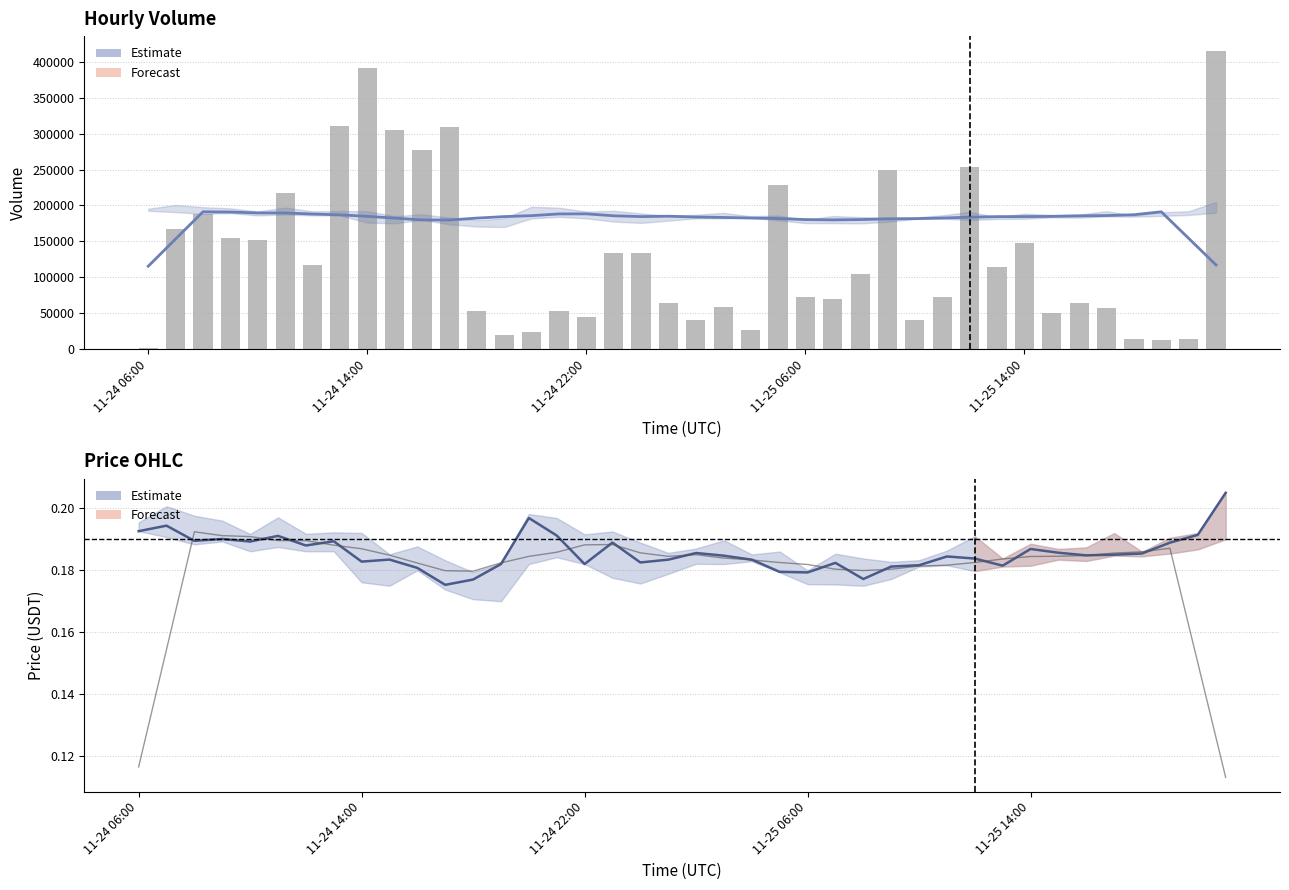

What value does the close series have at 6?

0.2